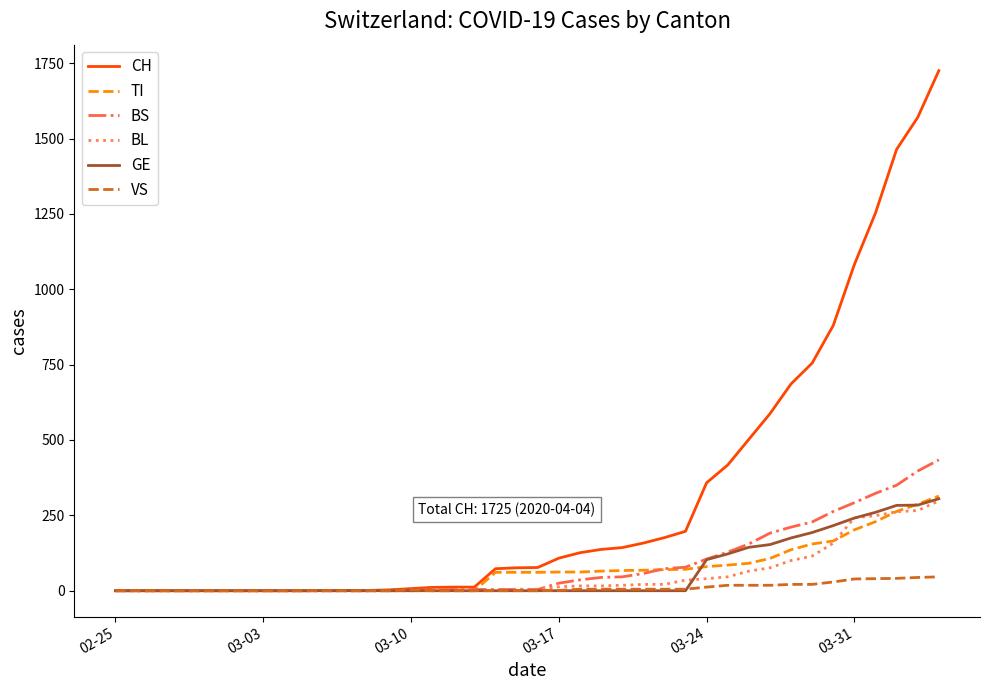

What is the maximum value for TI?

314